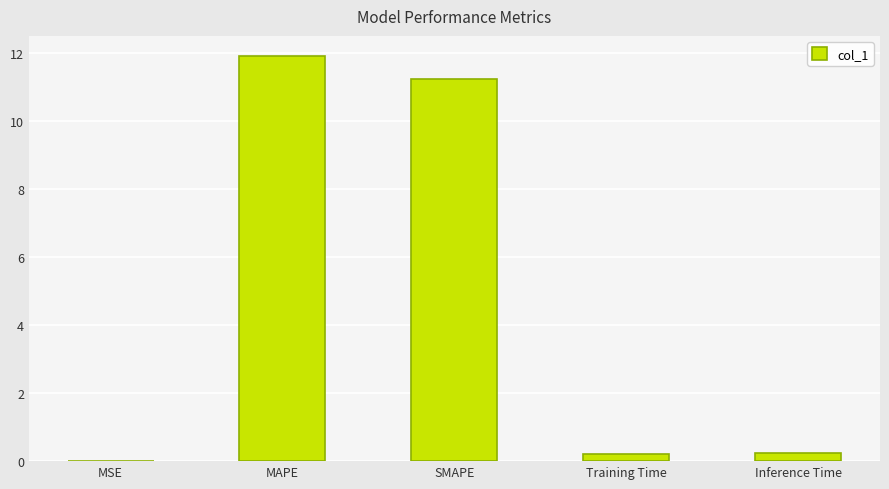

Between MSE and Inference Time, which is larger?

Inference Time